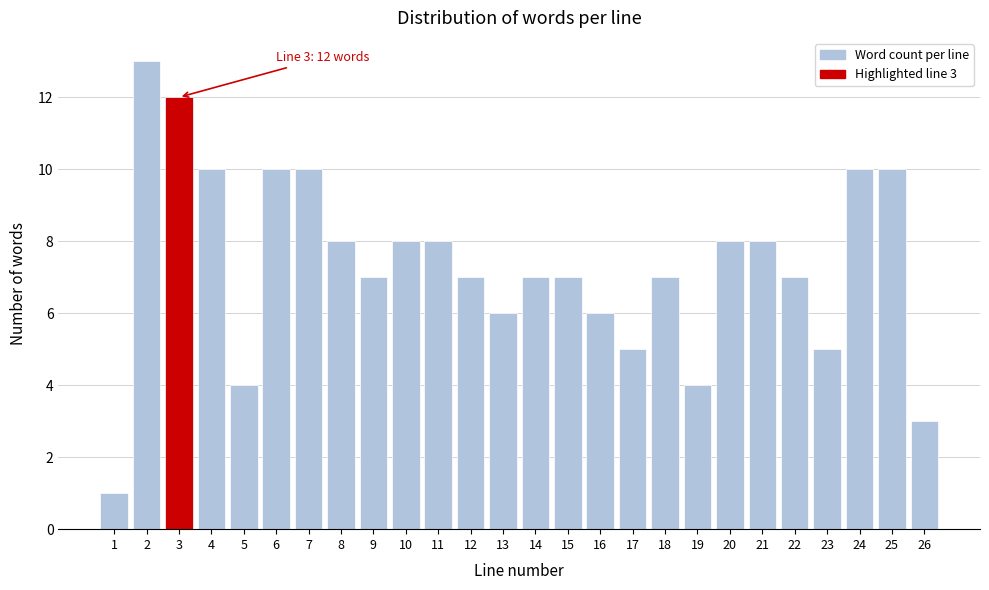

Reading left to right, extract all data points from this chart.

1	13	12	10	4	10	10	8	7	8	8	7	6	7	7	6	5	7	4	8	8	7	5	10	10	3